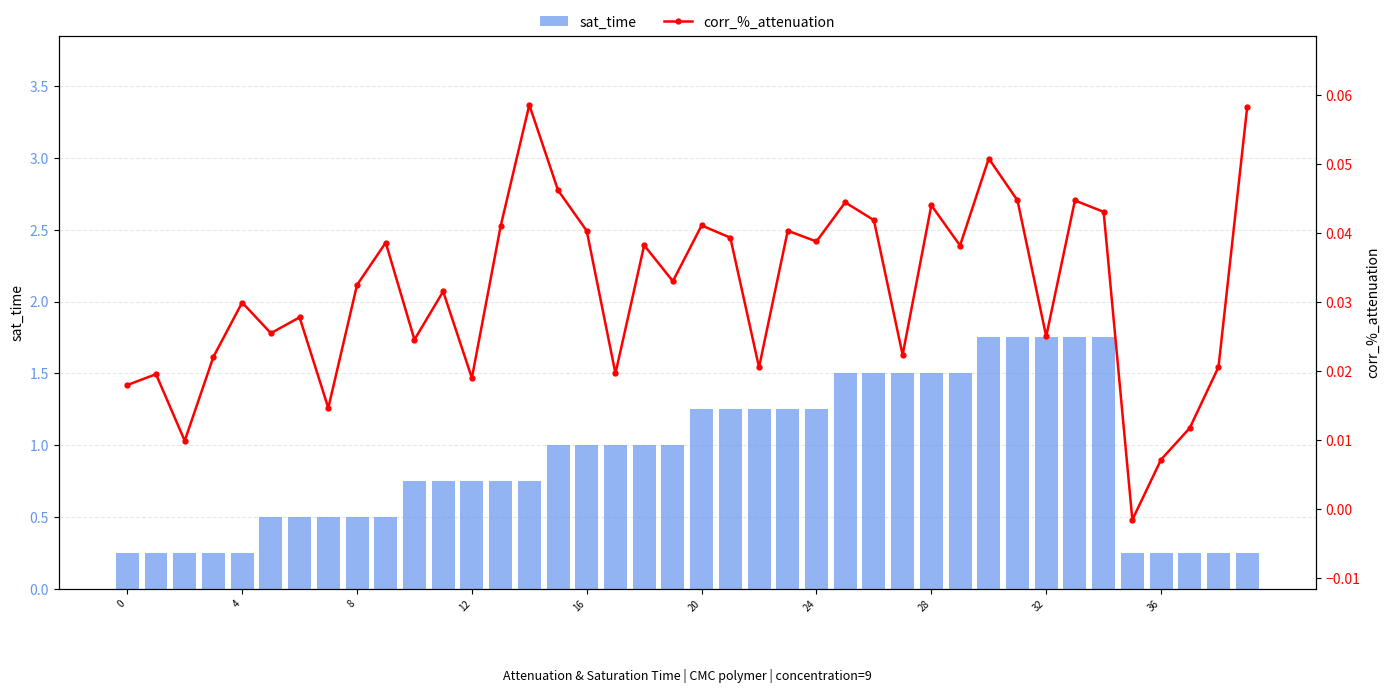

Rank the series by their maximum value, from lowest to highest.

corr_%_attenuation, sat_time